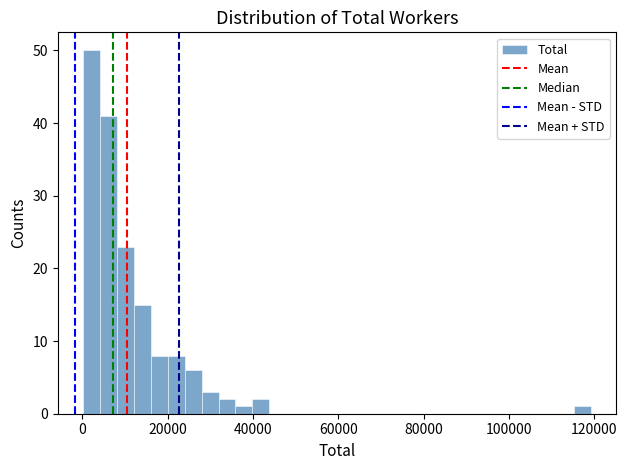

Read against the x-axis, roughly where is the centre of the tallest bar?

2000